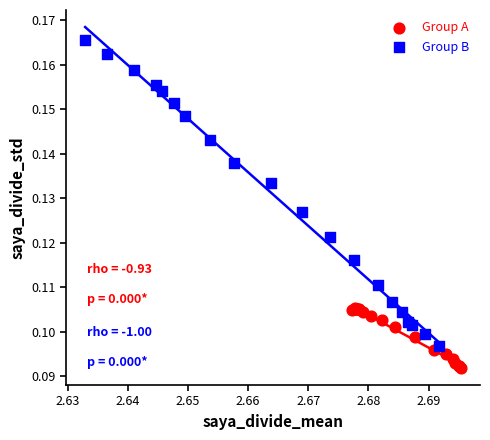

Which series contains the lowest Y value?

Group A